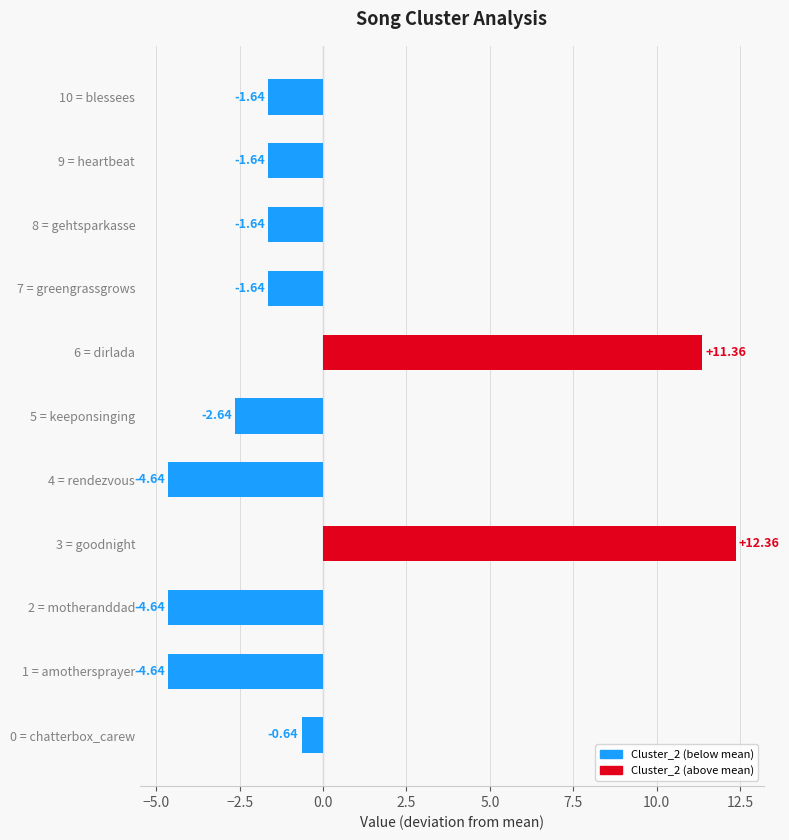

Between 6 = dirlada and 2 = motheranddad, which is larger?

6 = dirlada